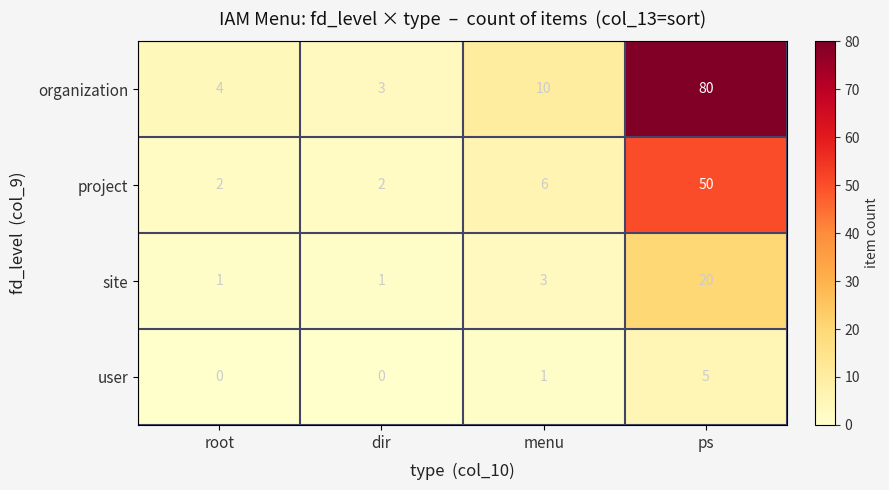

Is the value of user at root greater than the value of project at root?

No